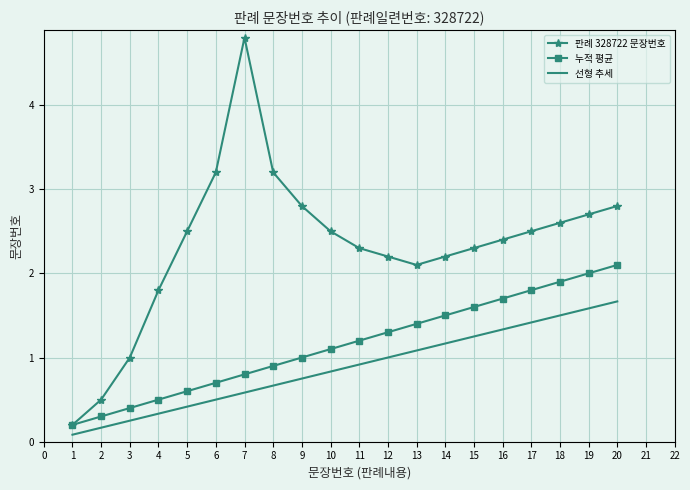

What is the difference between the 판례 328722 문장번호 values at 13 and 9?

0.7